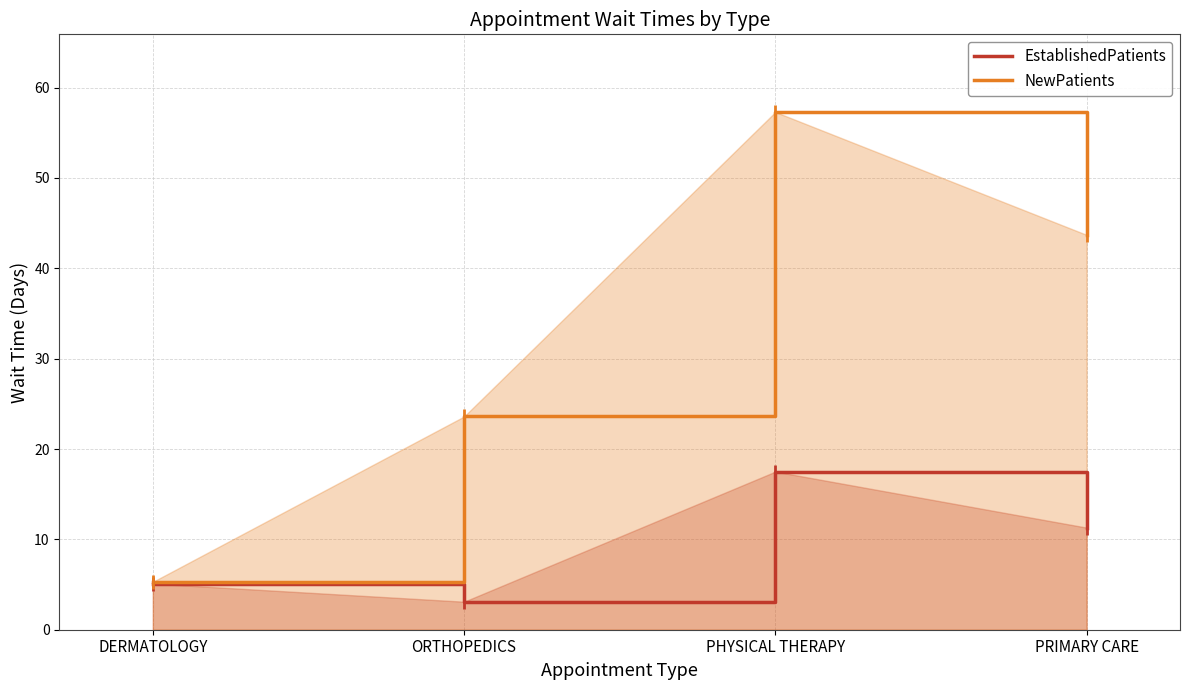

What is the value of the NewPatients point at the 4th from the left?

43.7